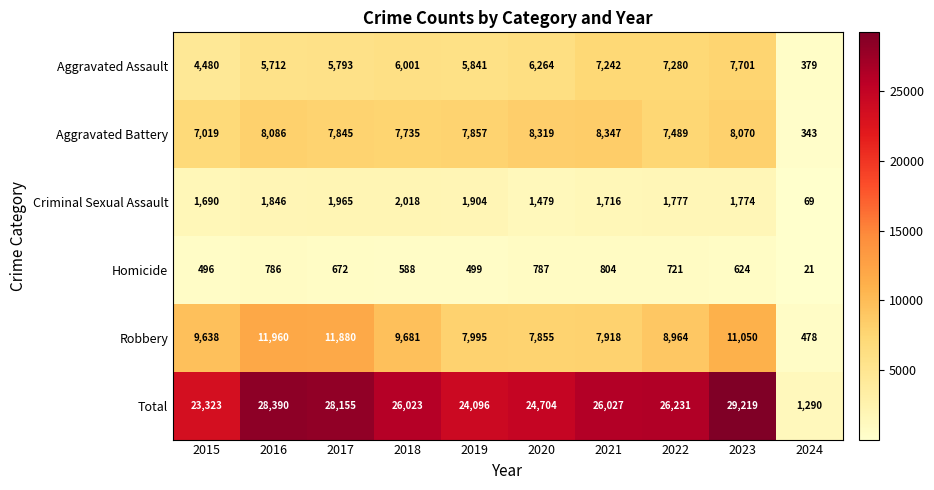

What is the approximate value of Aggravated Assault at 2017?

5793